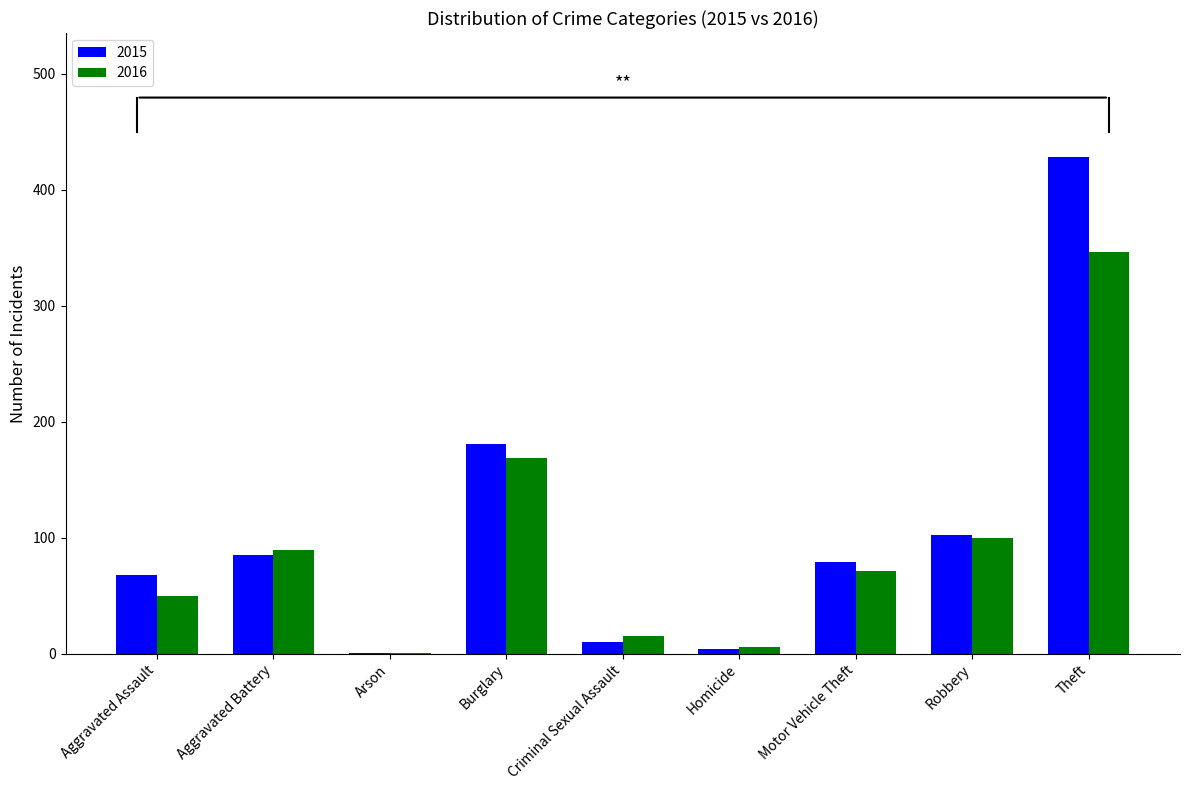

At which label does 2015 reach its peak?

Theft